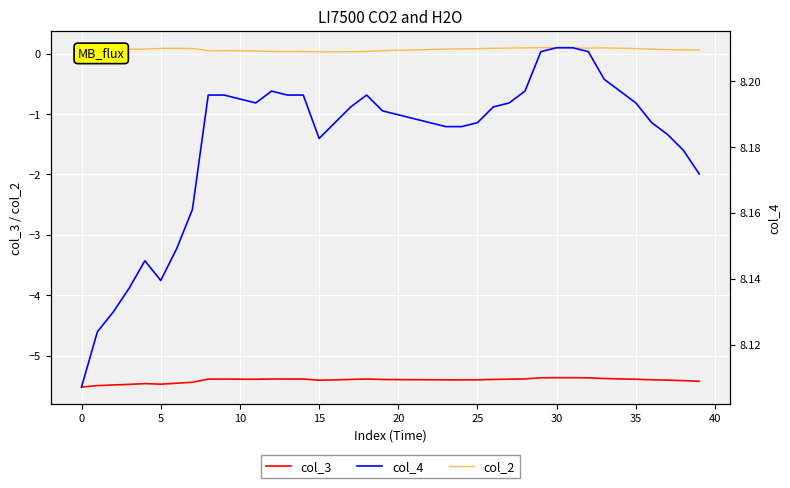

What is the approximate value of col_4 at 36?

8.2